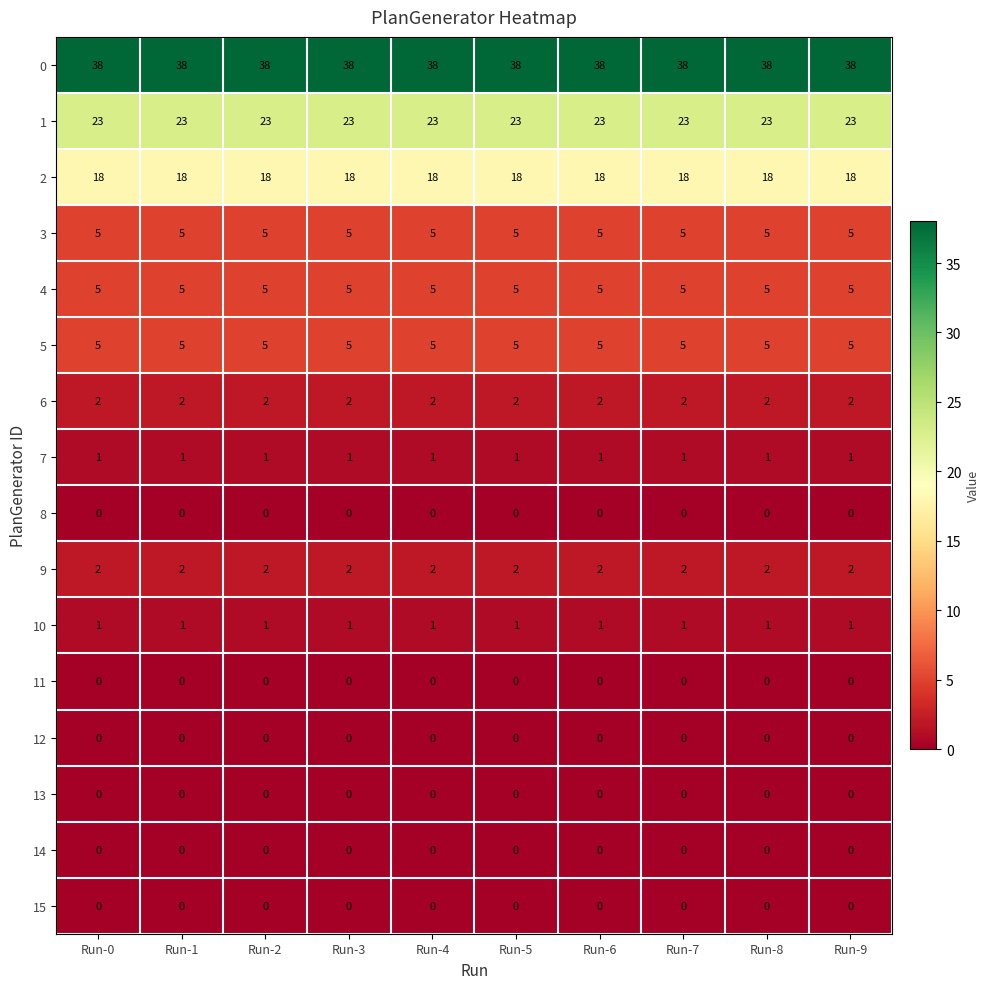

Which series has the largest total across all categories?

0